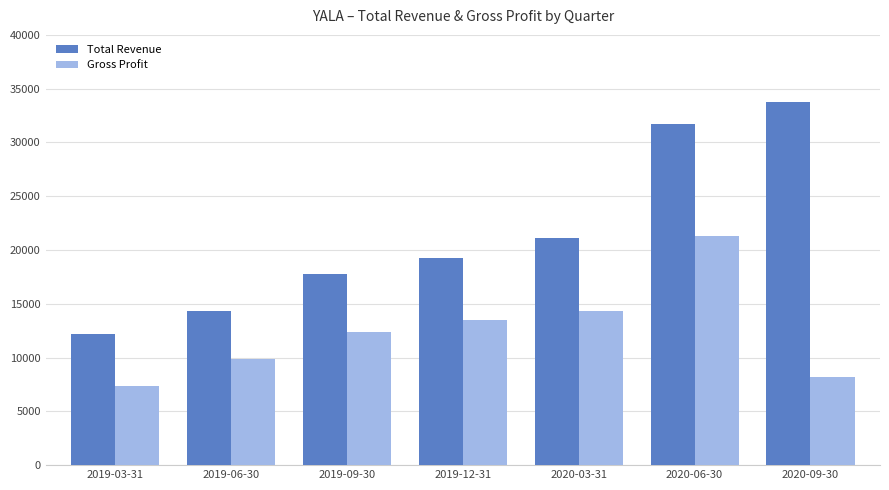

What is the spread (max minus min) of values at 2020-06-30?

10400